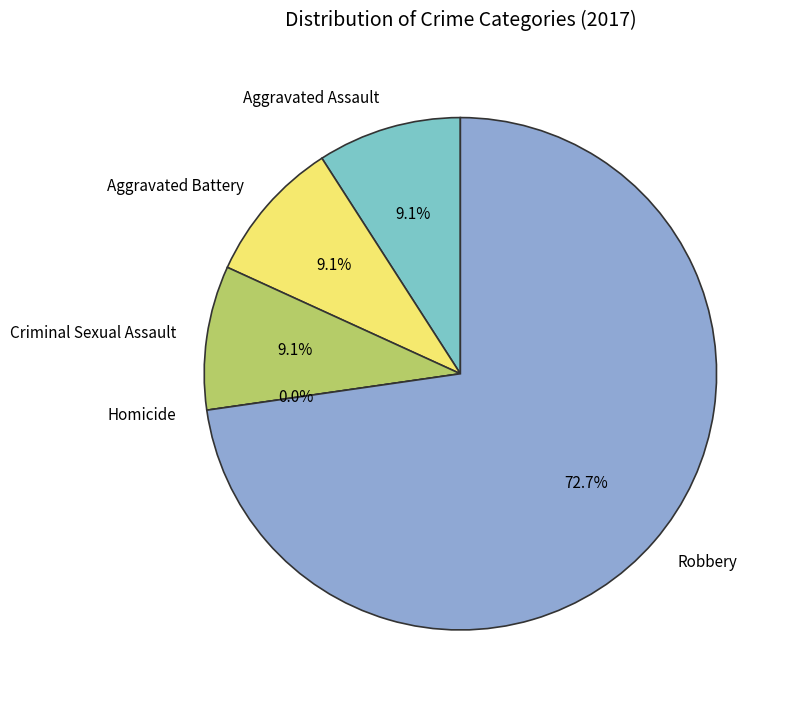

Count the number of slices in the pie.

5